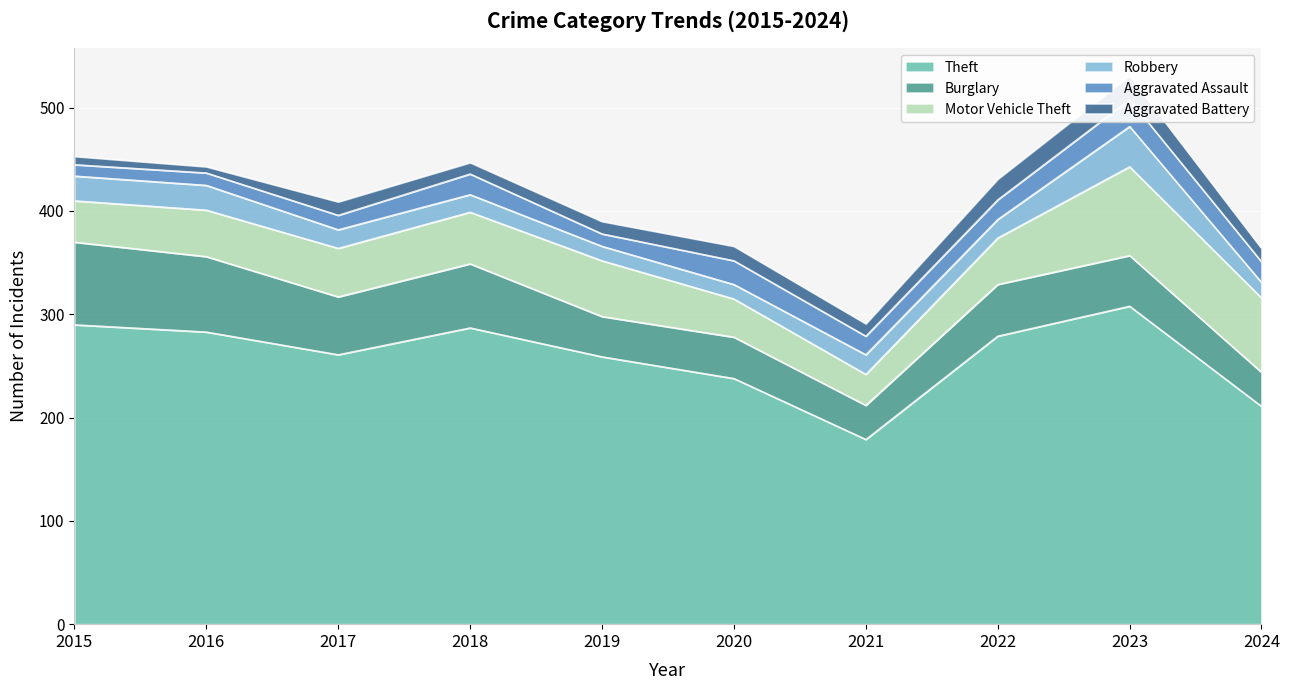

True or false: Theft and Aggravated Assault cross at least once.

False